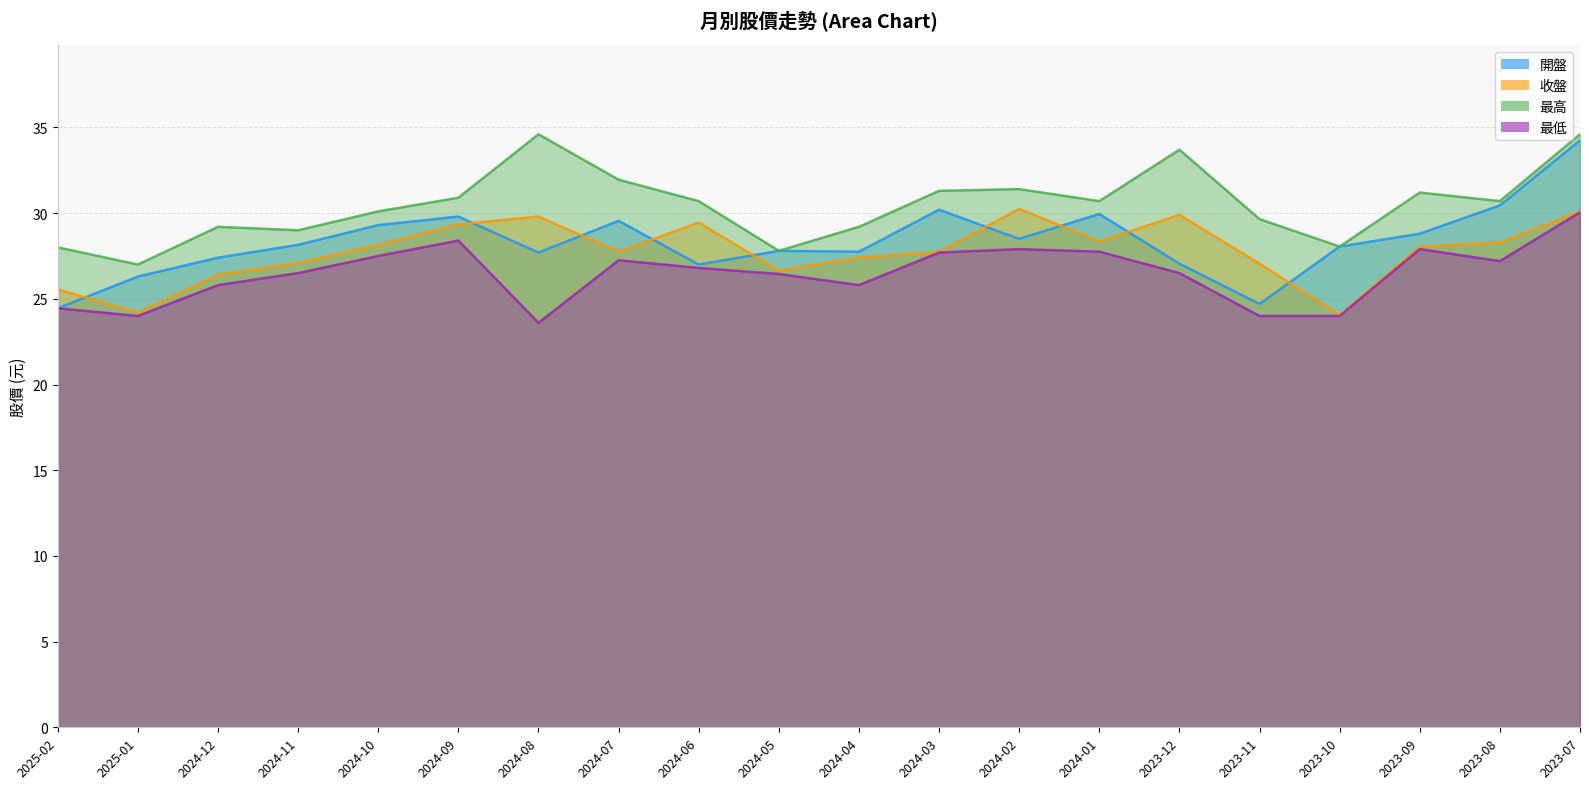

Reading left to right, what are all the values shown in this chart?

開盤: 24.4	26.3	27.4	28.1	29.3	29.8	27.7	29.6	27.0	27.8	27.8	30.2	28.5	29.9	27.1	24.7	28.1	28.8	30.4	34.2
收盤: 25.6	24.2	26.4	27.1	28.1	29.4	29.8	27.8	29.4	26.6	27.4	27.8	30.2	28.4	29.9	27.1	24.1	28.1	28.3	30.1
最高: 28.0	27.0	29.2	29.0	30.1	30.9	34.6	31.9	30.7	27.8	29.2	31.3	31.4	30.7	33.7	29.6	28.1	31.2	30.7	34.6
最低: 24.4	24.0	25.8	26.5	27.5	28.4	23.6	27.2	26.8	26.4	25.8	27.7	27.9	27.8	26.5	24.0	24.0	27.9	27.2	30.1